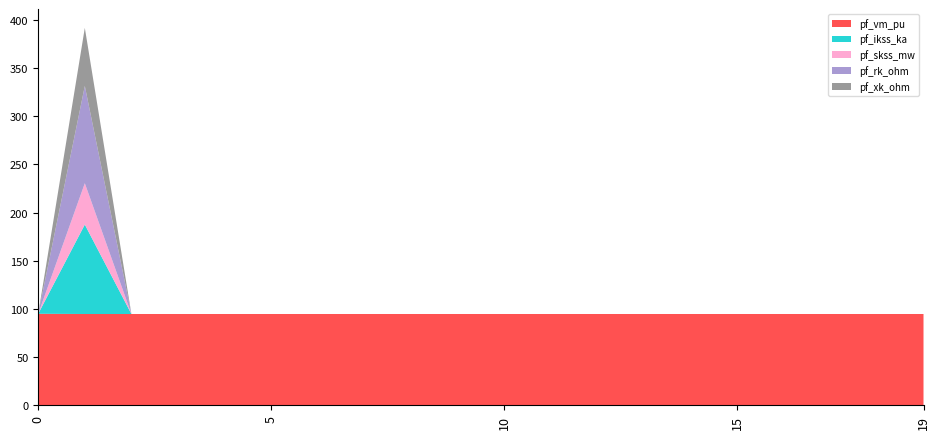

What is the lowest value of the pf_vm_pu series?

94.8